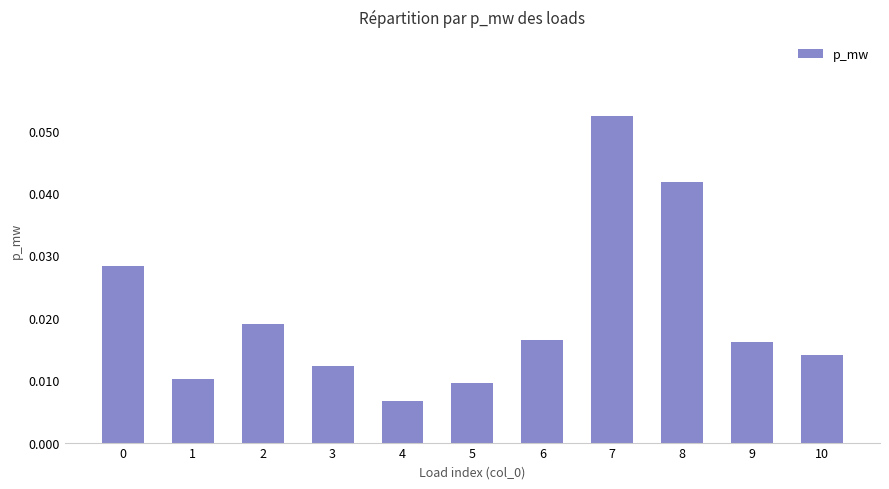

Where is the data nearest to the value 0?

4